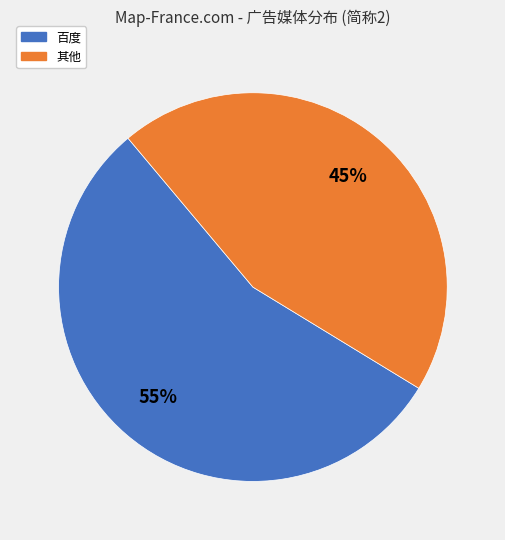

How many segments does this pie chart have?

2